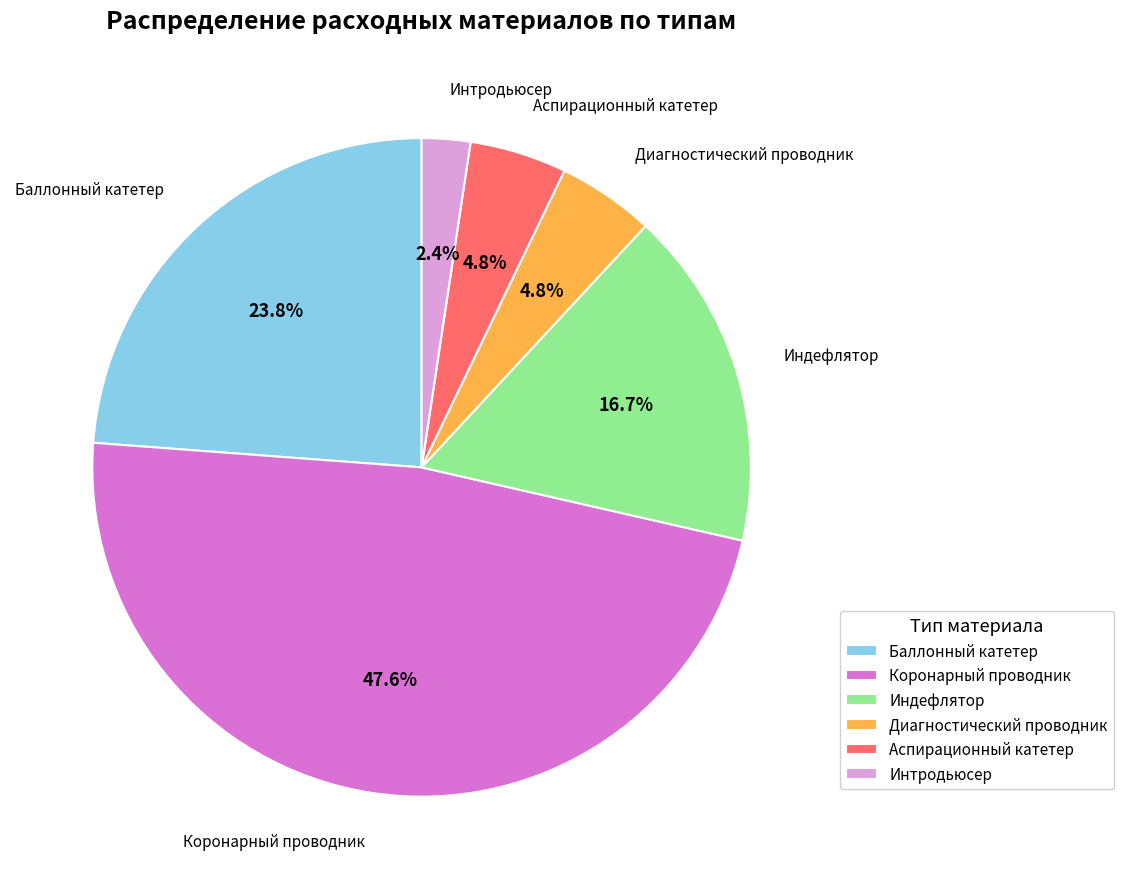

To the nearest percent, what percentage of the pie is Диагностический проводник?

5%